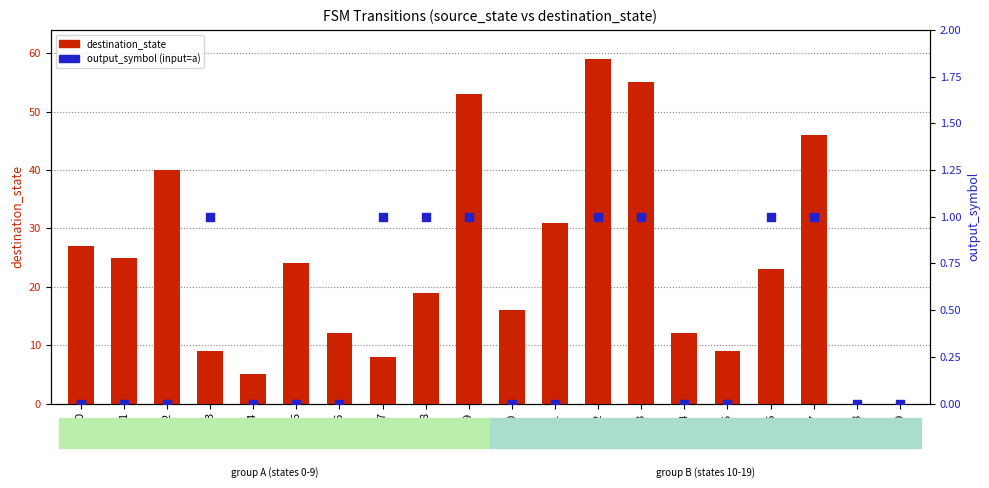

Which series has the largest total across all categories?

destination_state